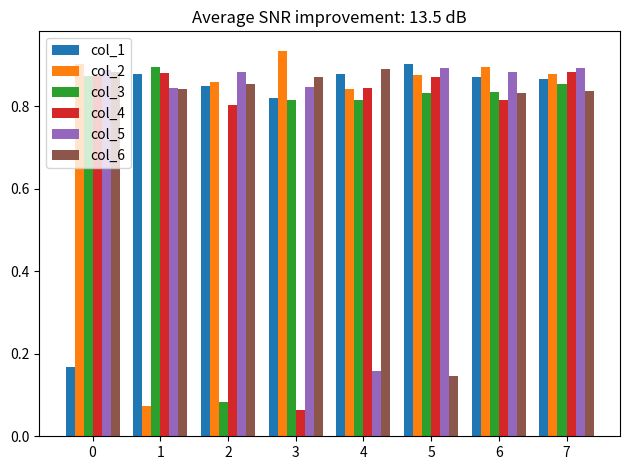

What is the difference between the maximum and minimum values in the col_6 series?

0.7